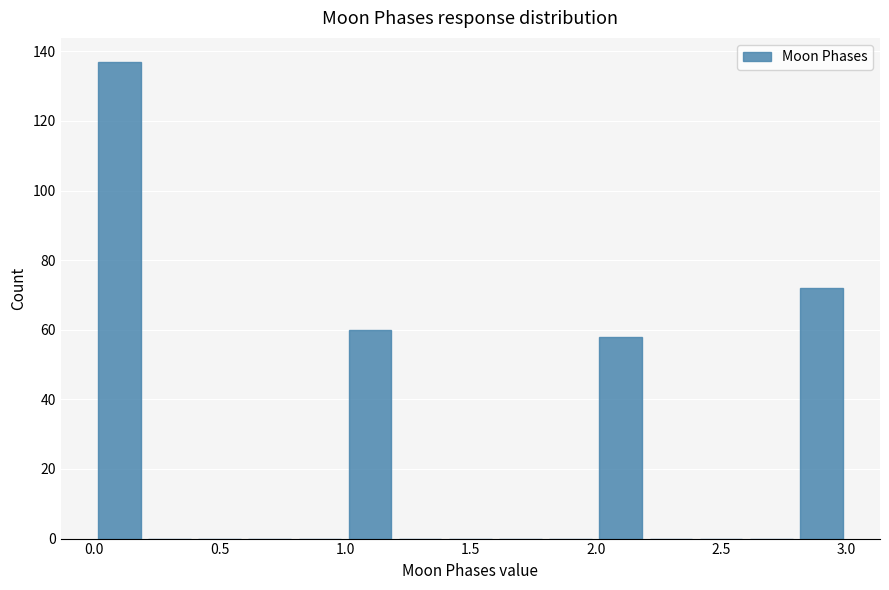

Reading left to right, list every bar in this chart as the range it spans on the x-axis followed by its height. The values are not printed on the chart, so give them approximately, as read against the axis.

0.0 to 0.2: 138
0.2 to 0.4: 0
0.4 to 0.6: 0
0.6 to 0.8: 0
0.8 to 1.0: 0
1.0 to 1.2: 60
1.2 to 1.4: 0
1.4 to 1.6: 0
1.6 to 1.8: 0
1.8 to 2.0: 0
2.0 to 2.2: 58
2.2 to 2.4: 0
2.4 to 2.6: 0
2.6 to 2.8: 0
2.8 to 3.0: 72